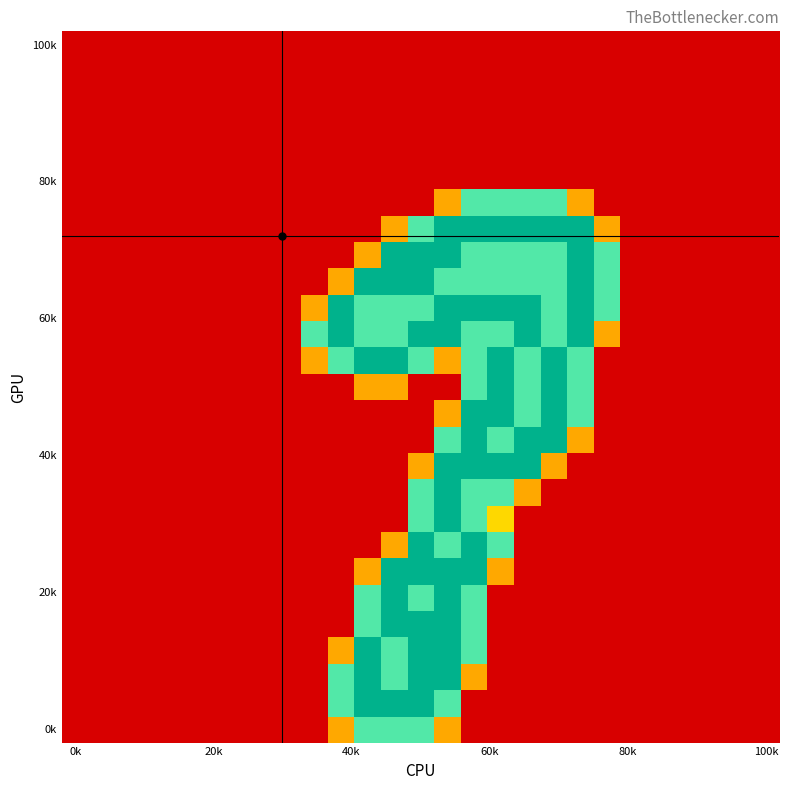

Which label corresponds to the smallest value in the chart?

0k